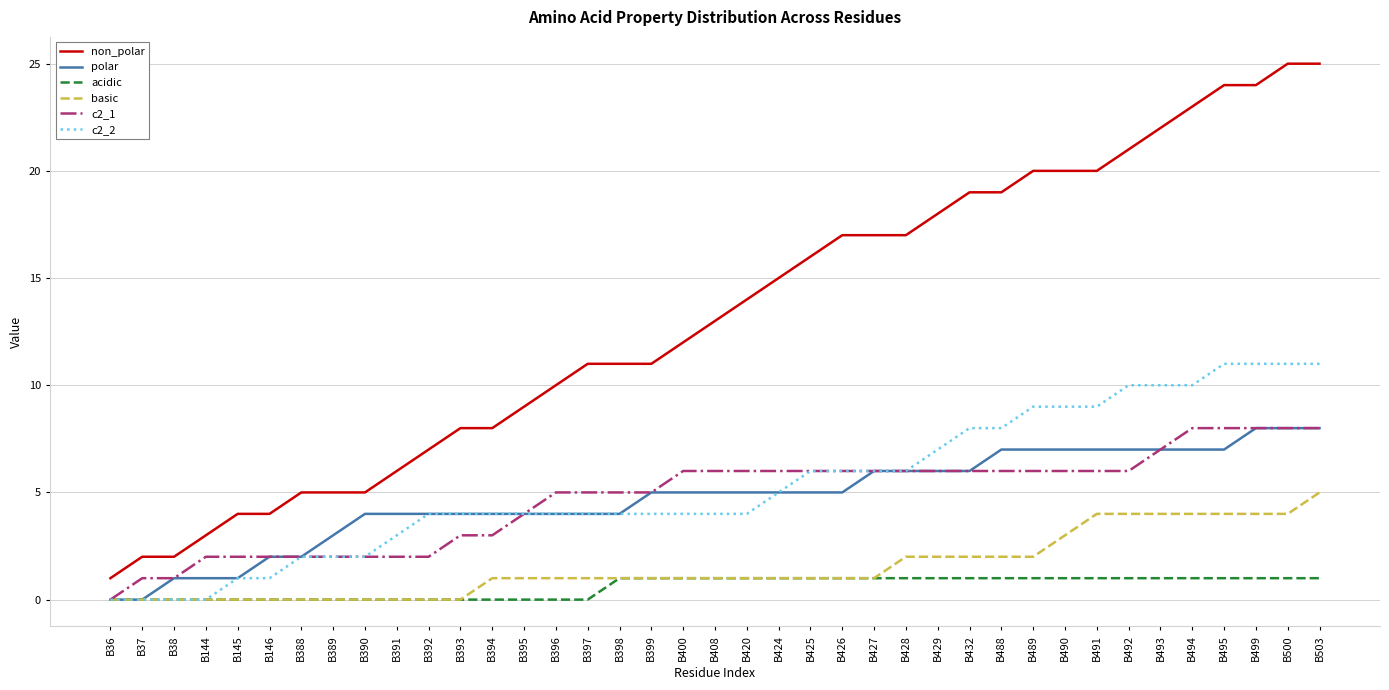

Does the chart have visible grid lines?

Yes